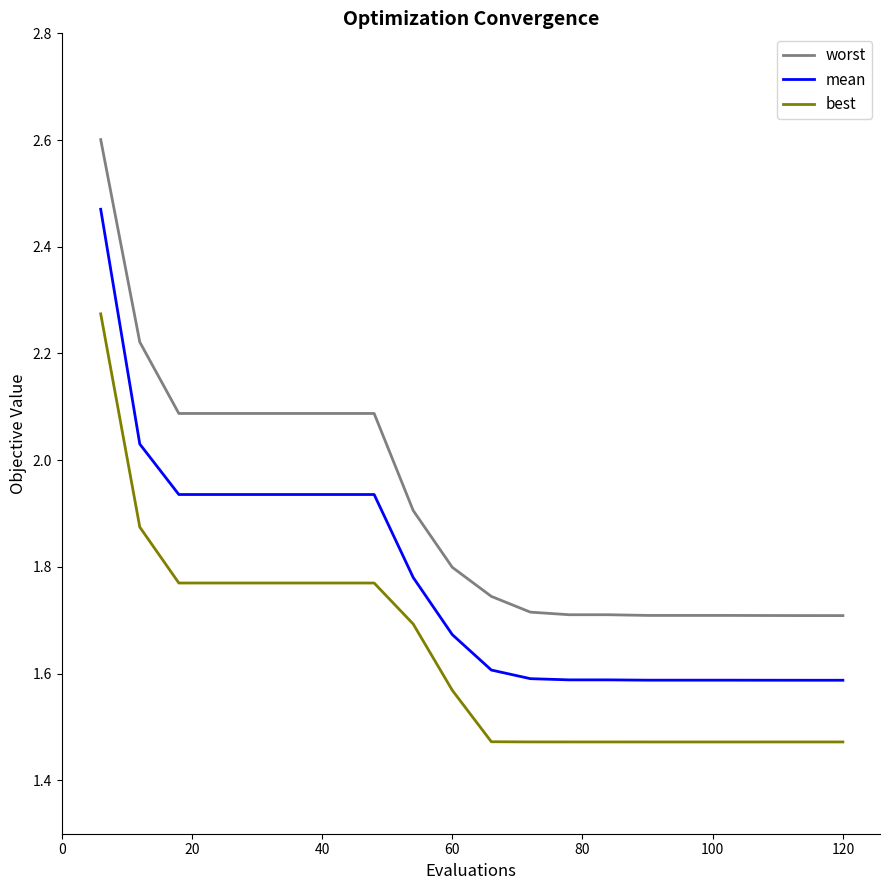

What are all the series names shown in the legend?

worst, mean, best